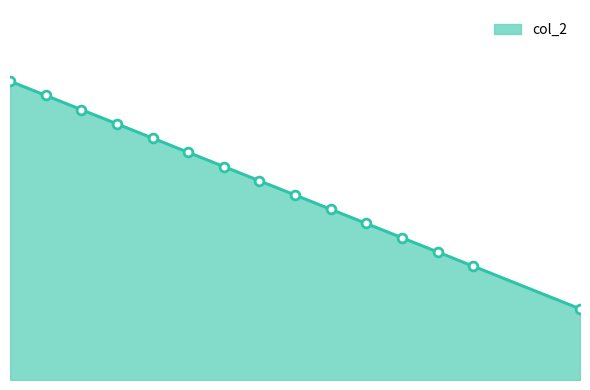

Is this an area chart (filled region under the line)?

Yes